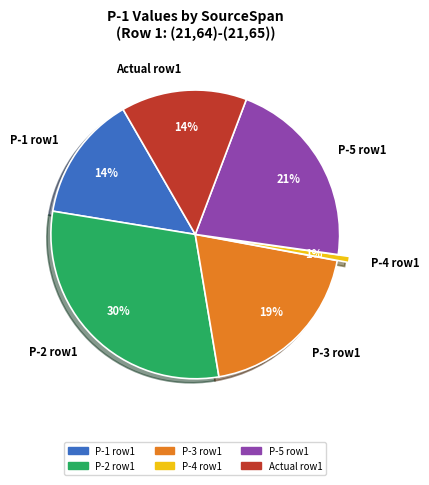

To the nearest percent, what is the average slice percentage?

17%